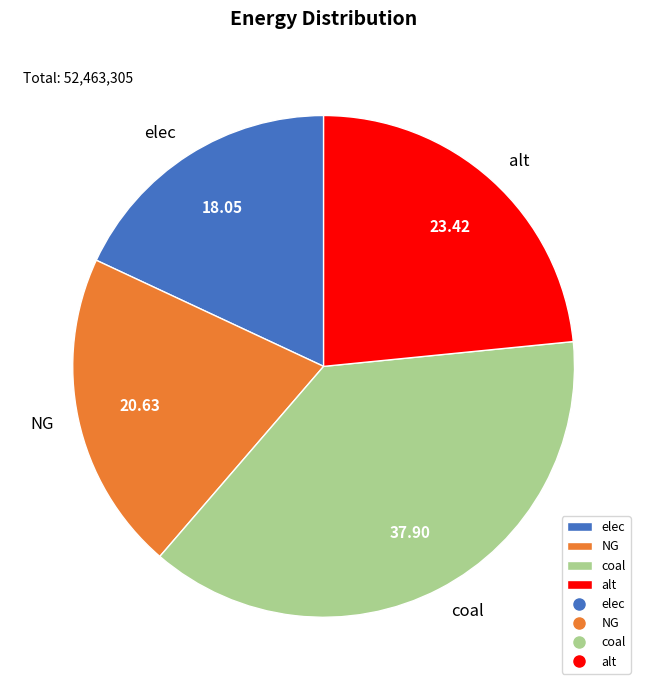

Does any single category account for the majority?

No